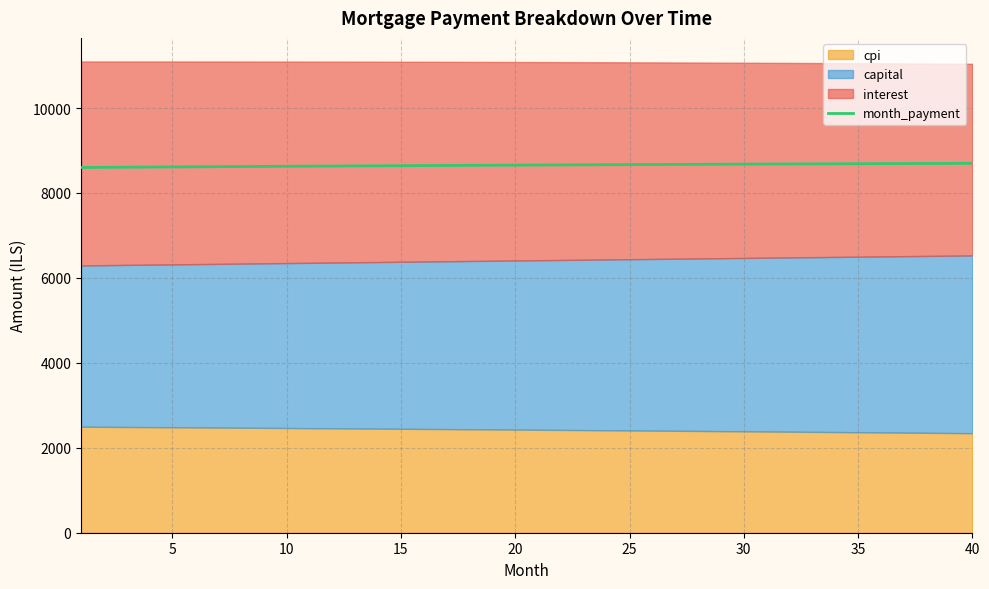

What is the lowest value of the month_payment series?

8601.0